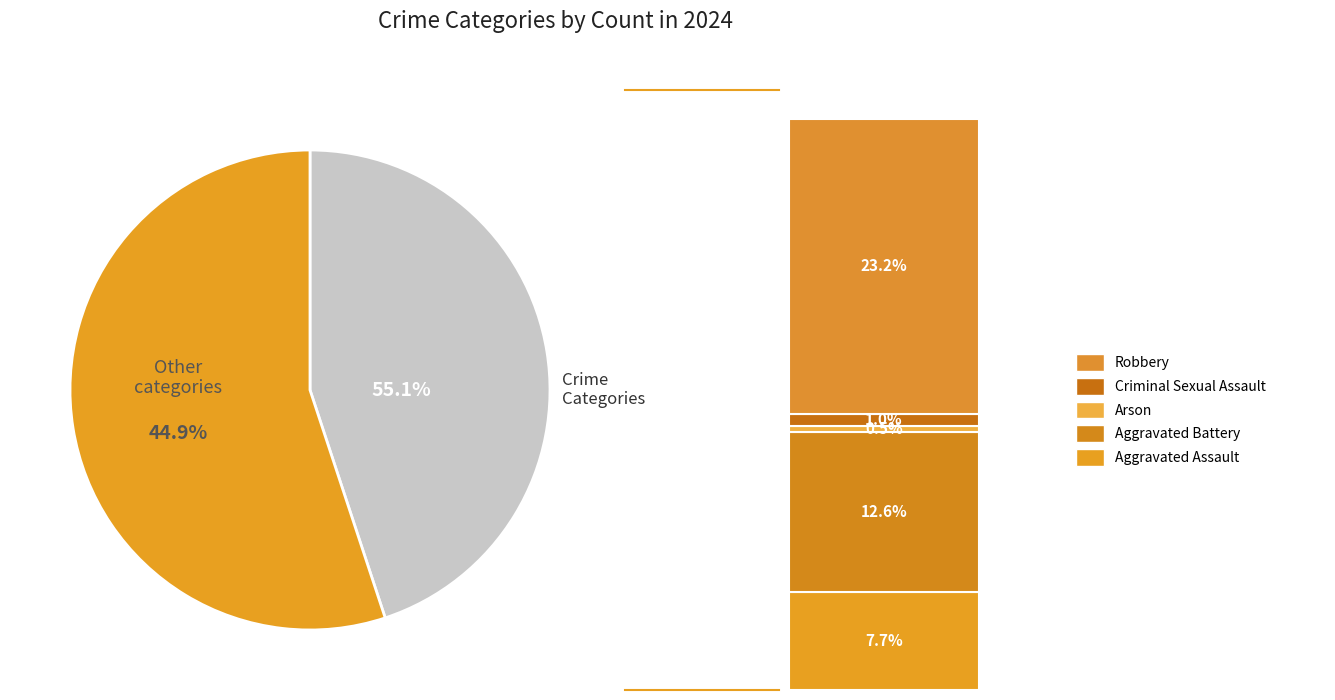

Which has a higher value, Robbery or Aggravated Assault?

Robbery